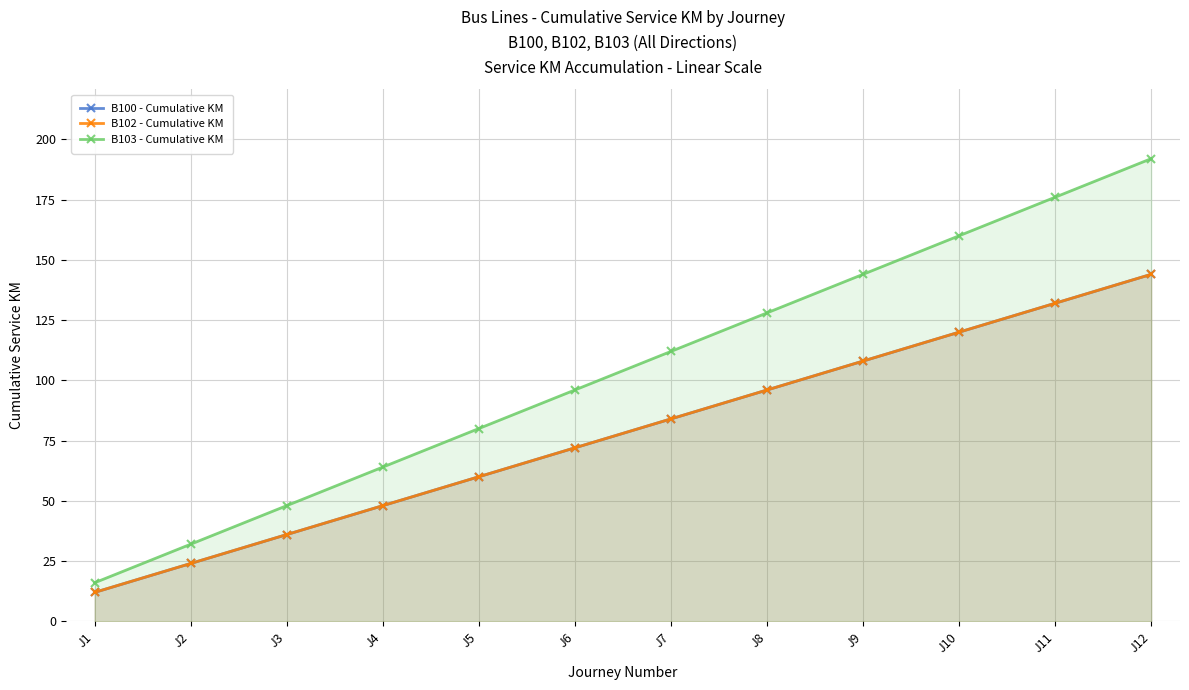

Rank the categories by B102 - Cumulative KM value from lowest to highest.

J1, J2, J3, J4, J5, J6, J7, J8, J9, J10, J11, J12